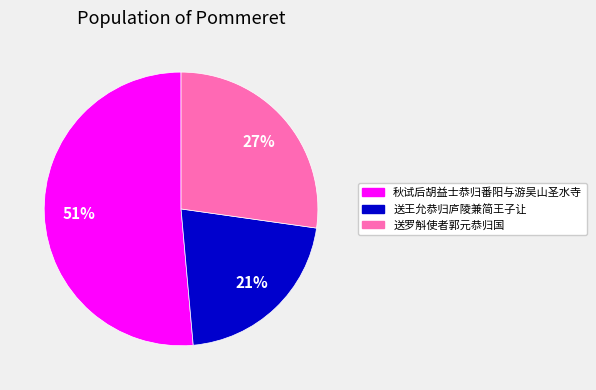

What is the majority slice?

秋试后胡益士恭归番阳与游吴山圣水寺